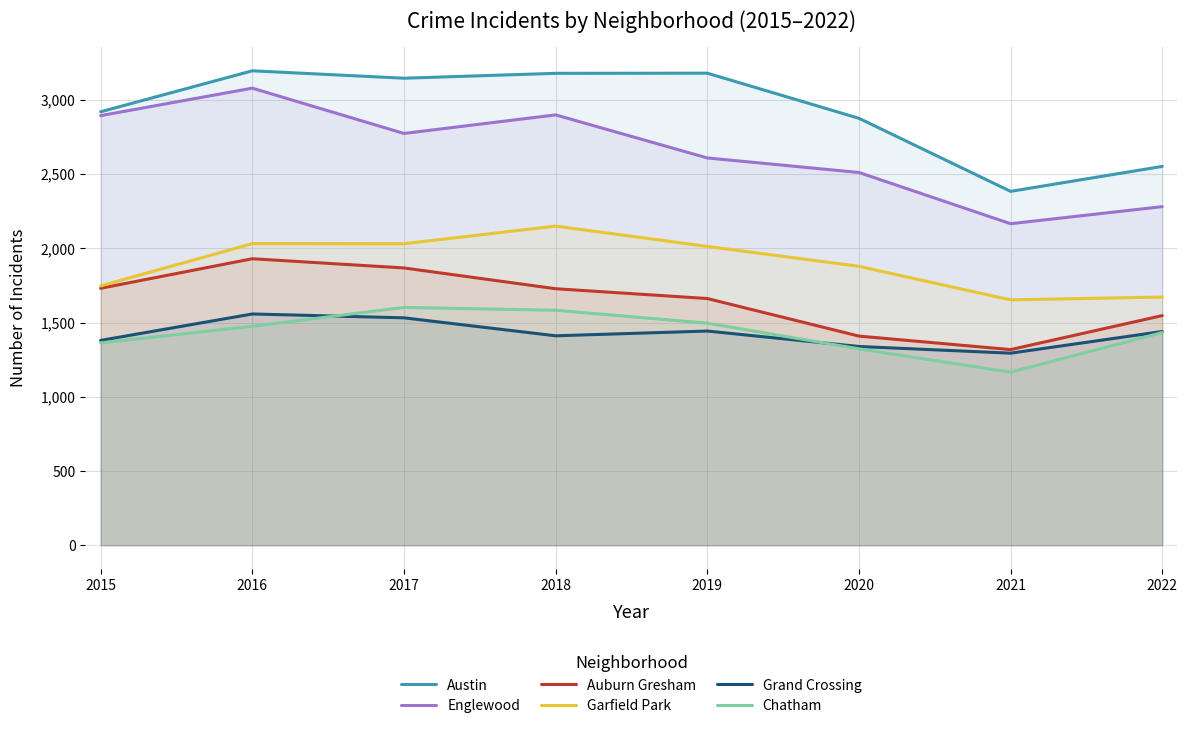

Is the value of Englewood at 2018 greater than the value of Chatham at 2020?

Yes